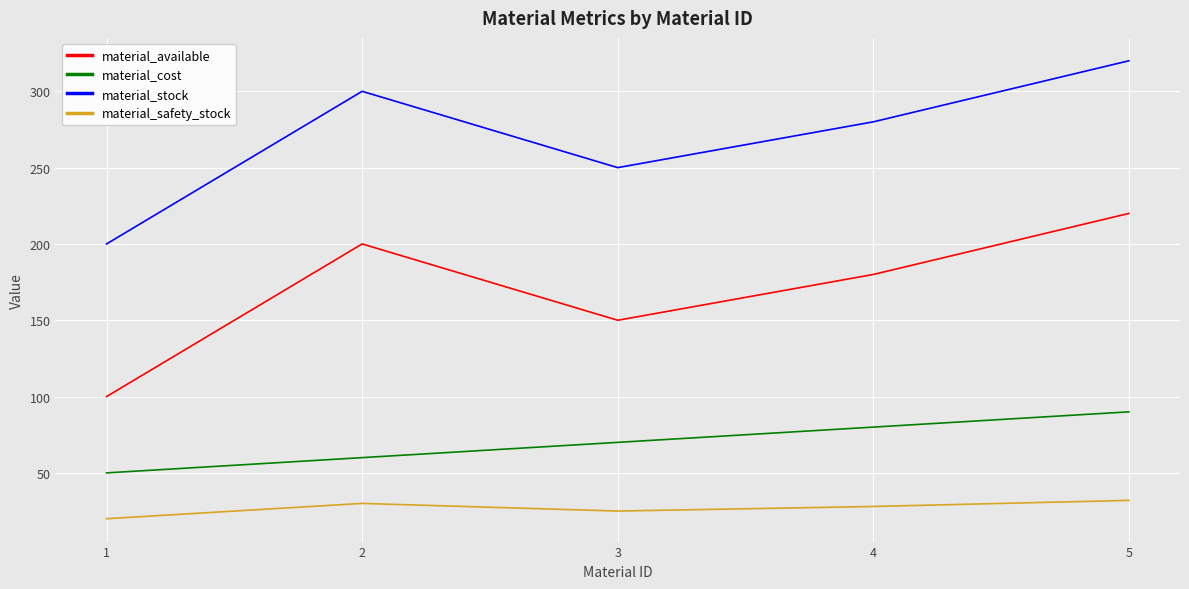

List the labels in order of material_available value, largest first.

5, 2, 4, 3, 1